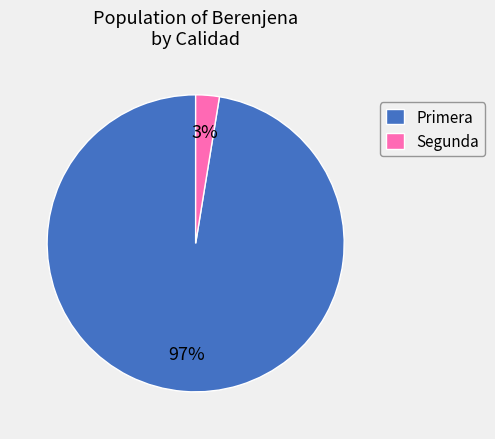

What is the majority slice?

Primera